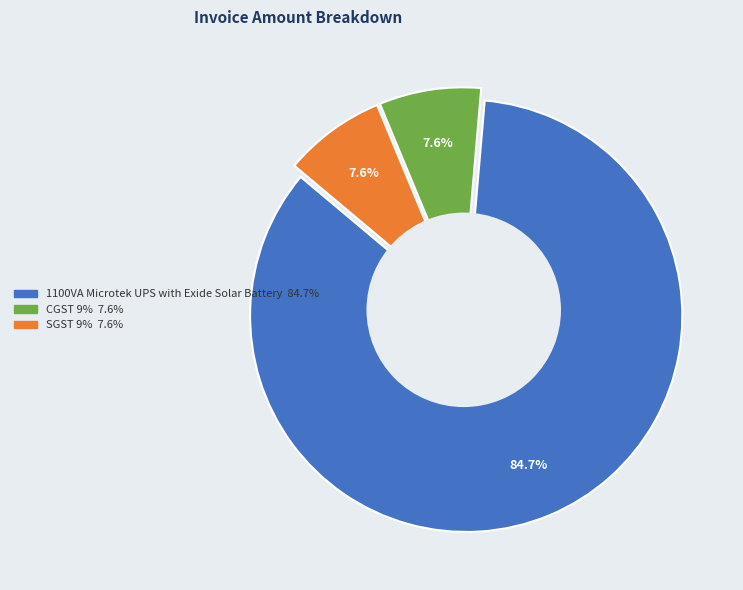

To the nearest percent, what is the difference between the largest and smallest slice percentages?

77%